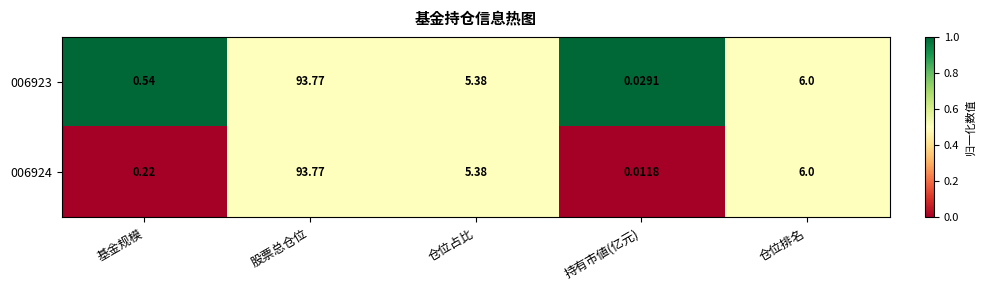

Where is 006923 nearest to the value 46?

仓位排名